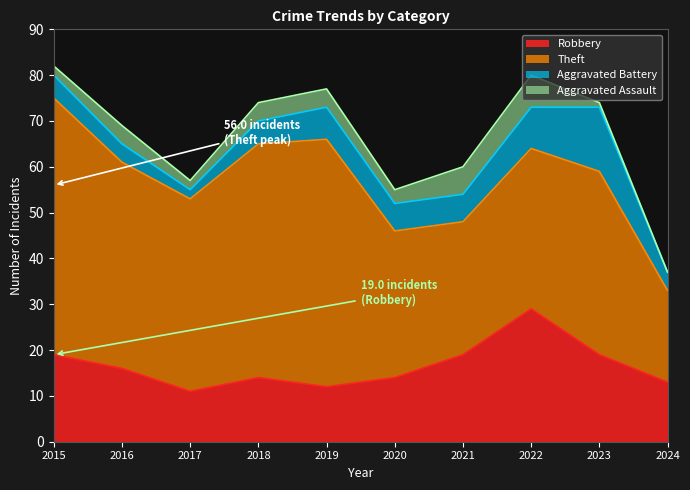

Is the value of Robbery at 2015 greater than the value of Aggravated Battery at 2023?

Yes